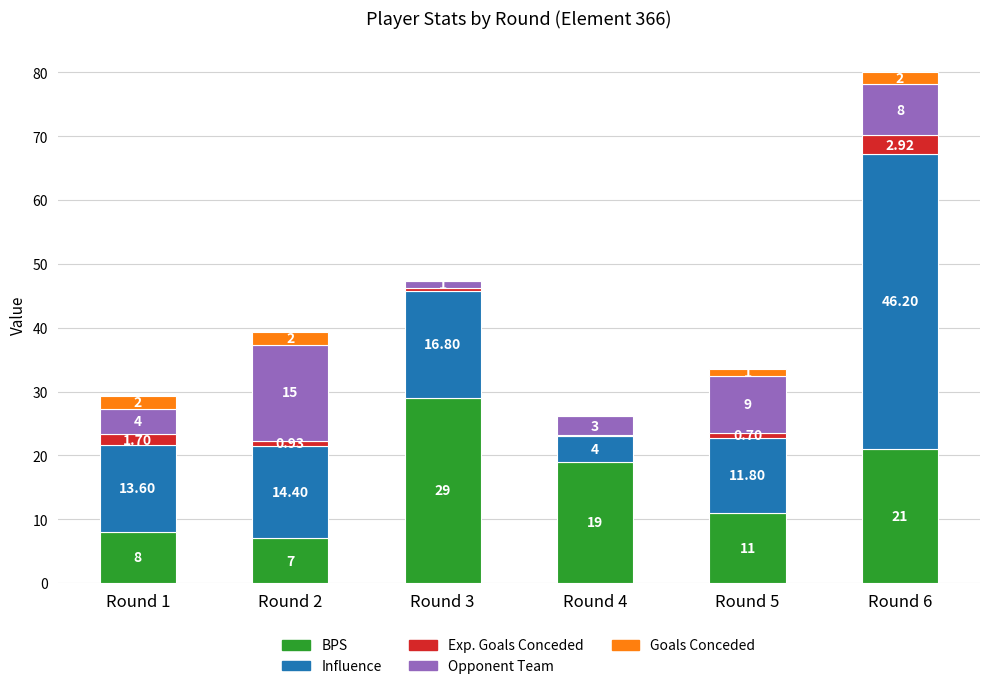

What is the difference between the BPS values at Round 1 and Round 5?

3.0